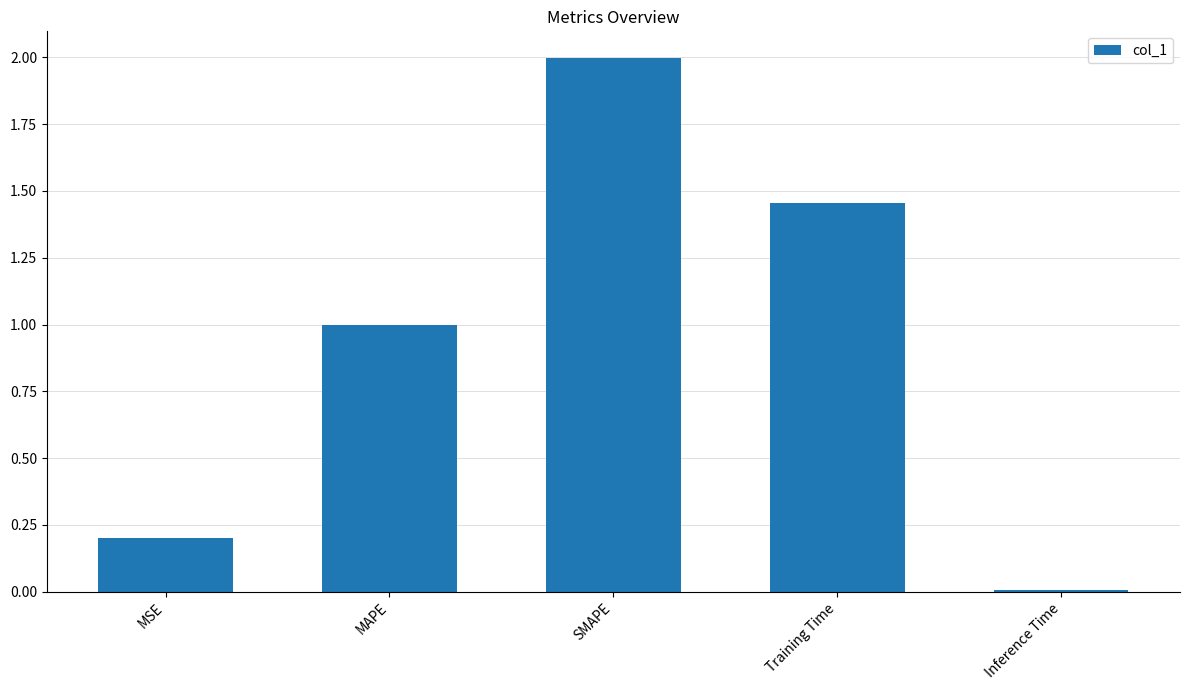

List the labels in order of value, smallest first.

Inference Time, MSE, MAPE, Training Time, SMAPE